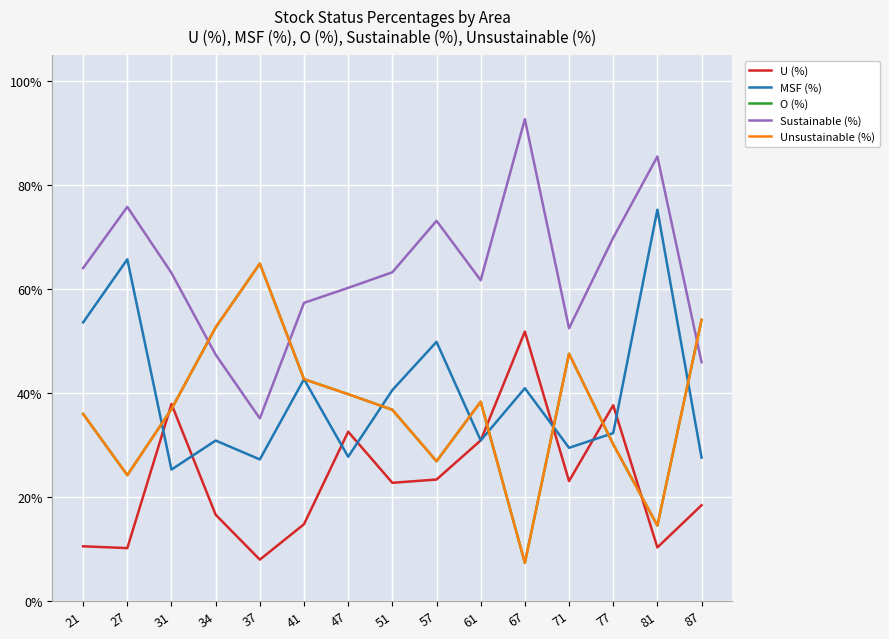

Is this an area chart (filled region under the line)?

No